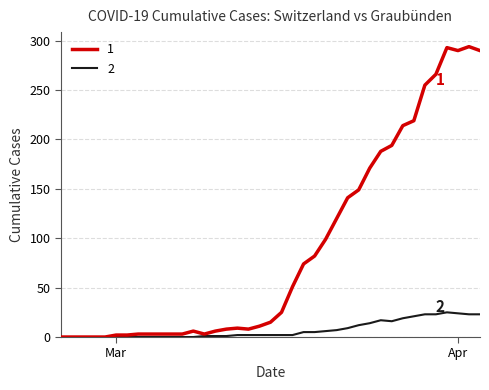

What is the maximum value shown in the chart?

294